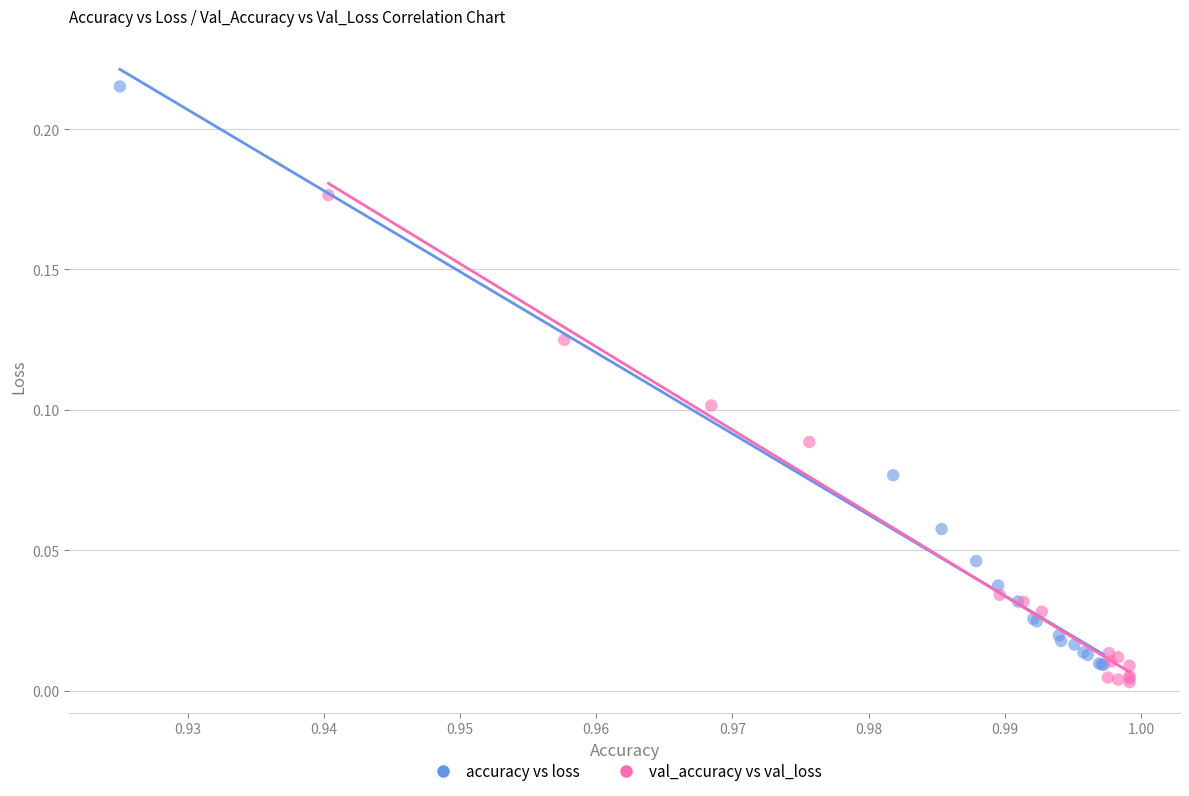

Which series contains the highest Y value?

accuracy vs loss